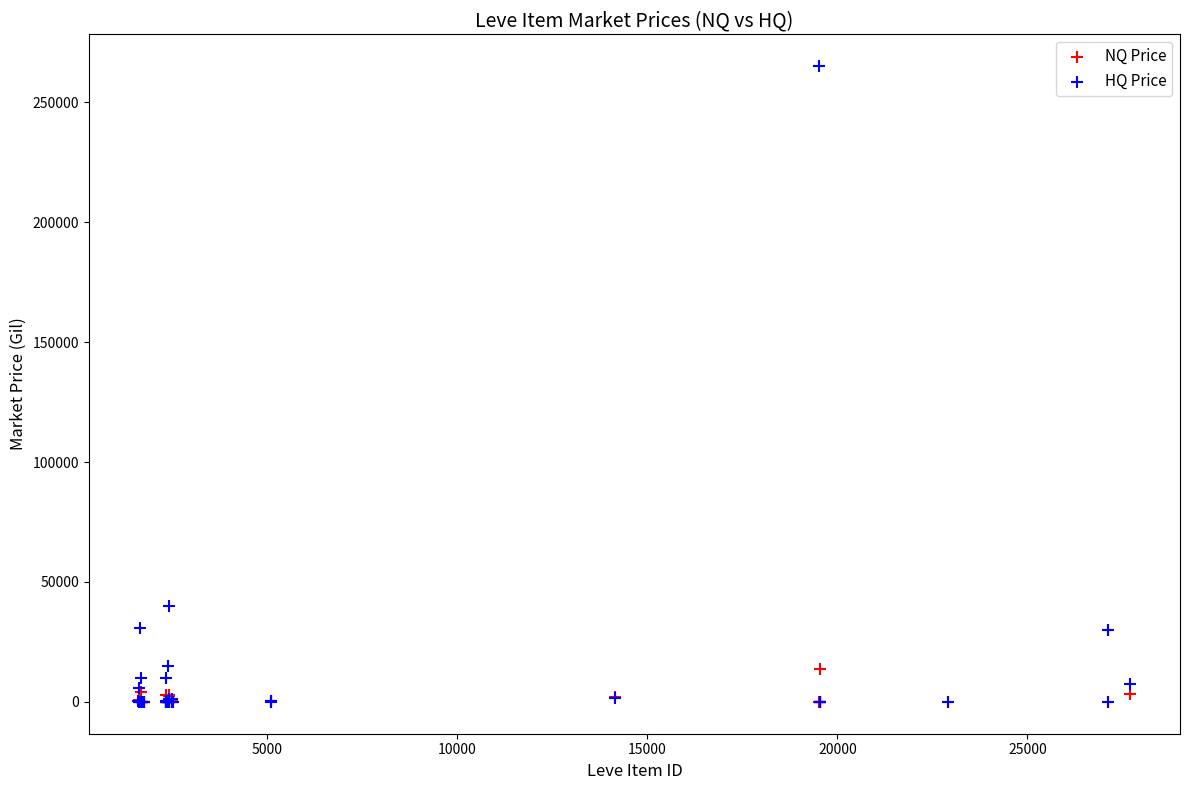

Across all series, what Y value is closest to 132499?

40001.0